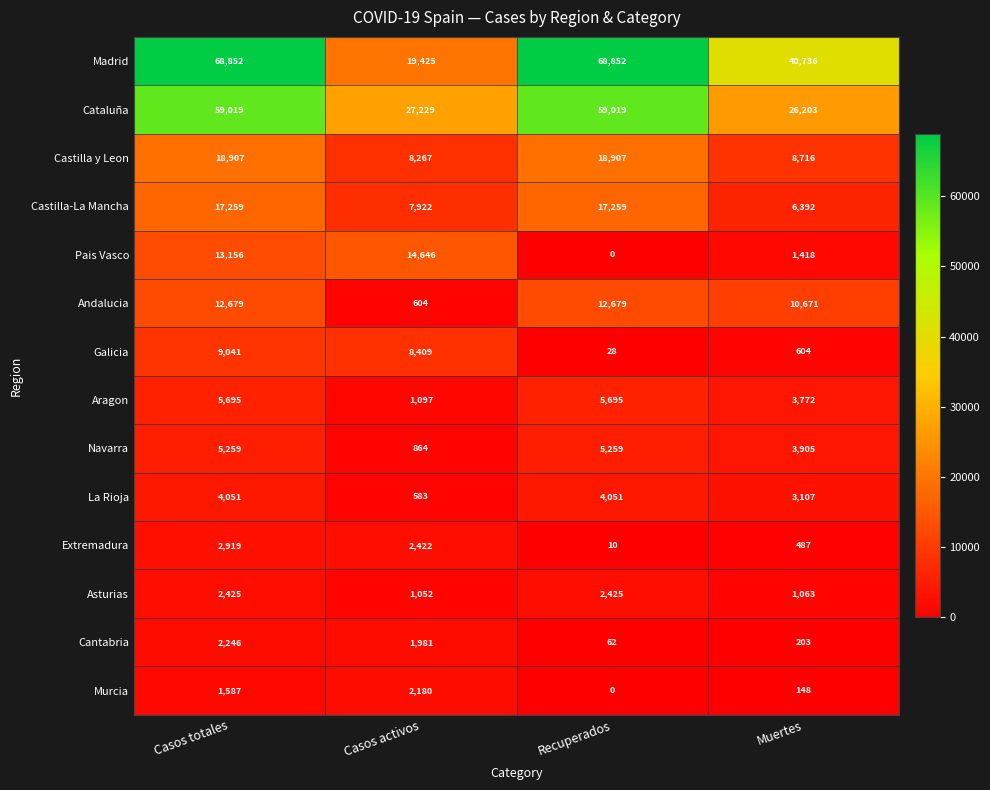

At which category is the sum across all series the highest?

Casos totales